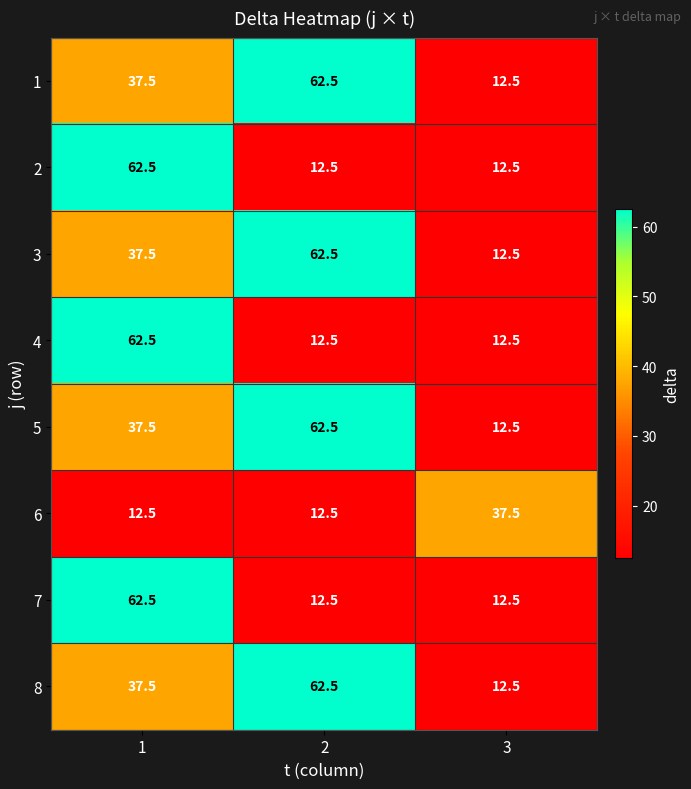

What is the maximum value shown in the chart?

62.5